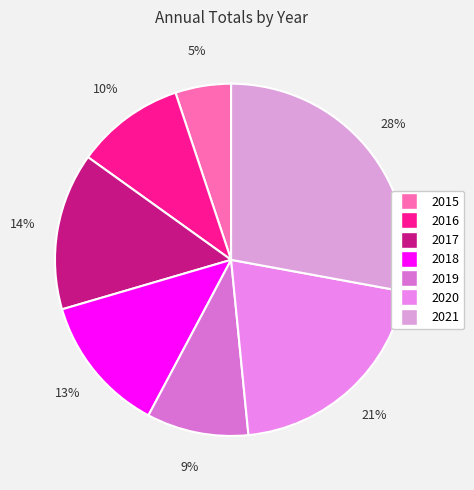

To the nearest percent, what is the difference between the largest and smallest slice percentages?

23%